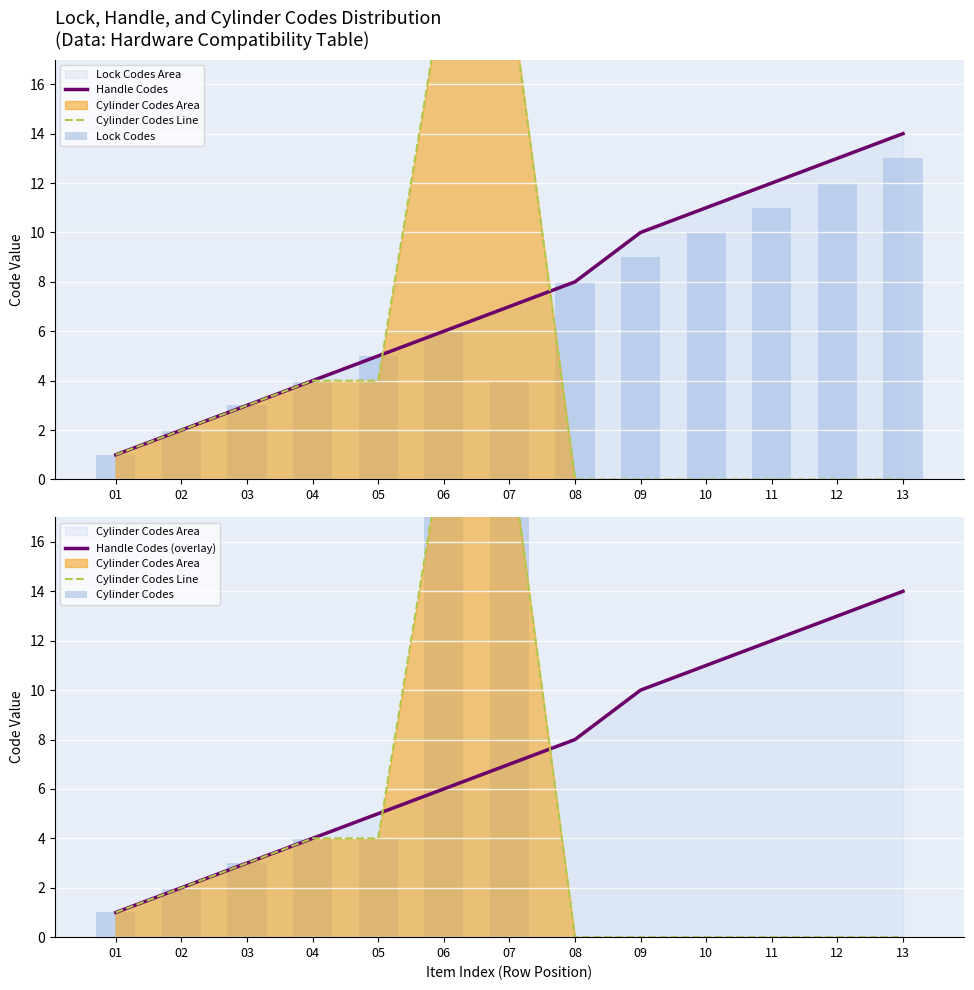

What is the difference between the maximum and minimum values in the Handle Codes (overlay) series?

13